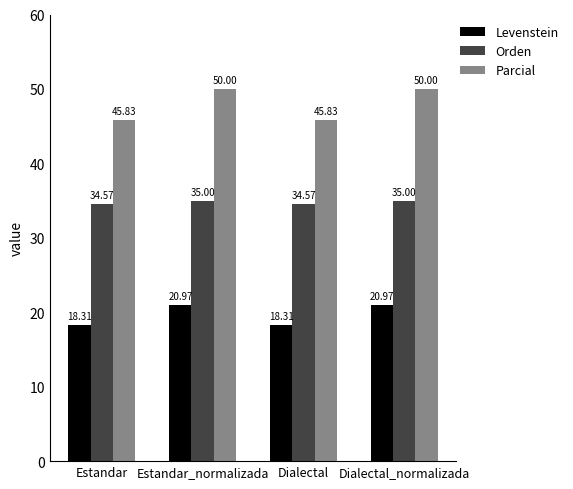

True or false: Parcial has a value of 9.9 at Dialectal.

False